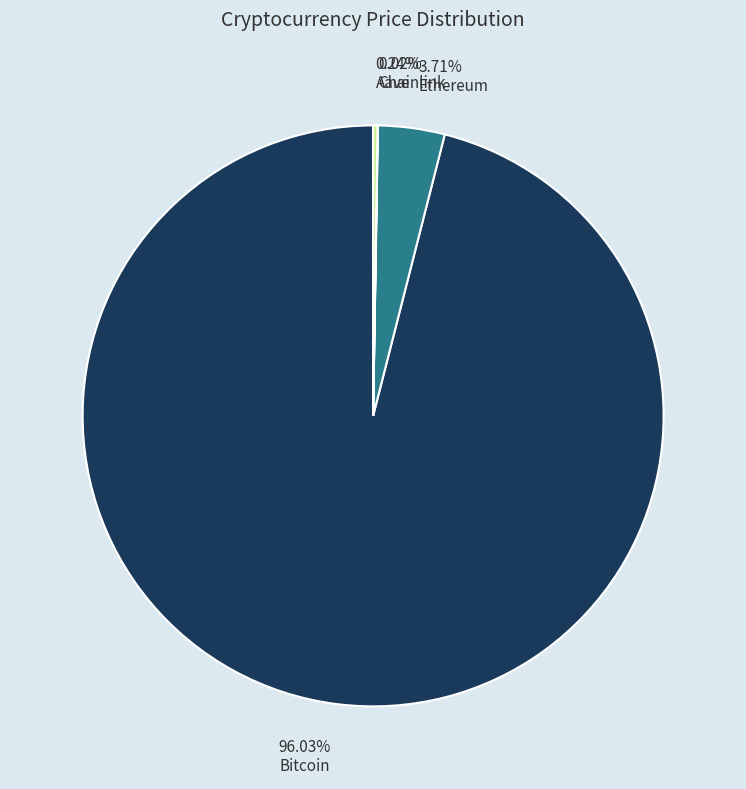

Combined, do Ethereum and Bitcoin account for over 50%?

Yes